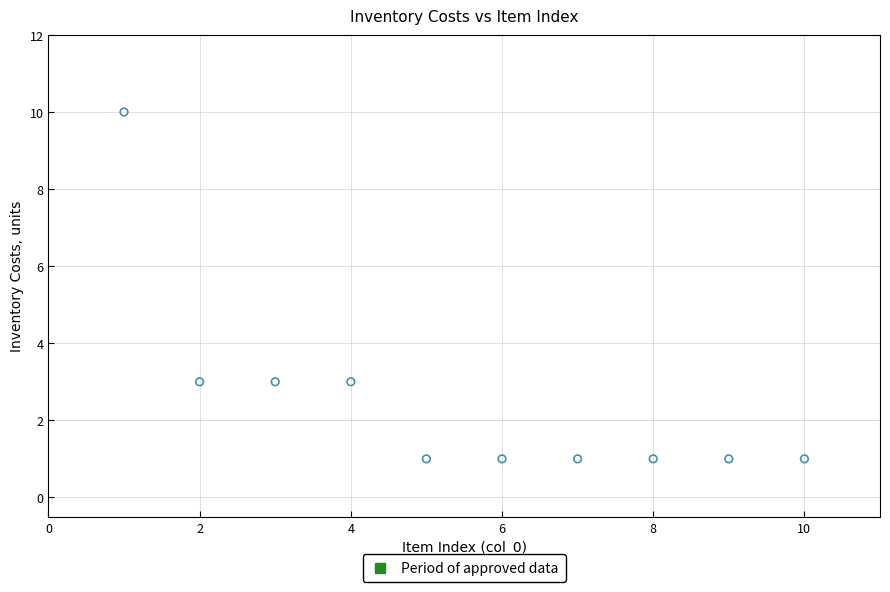

What is the range of X values (max minus min)?

9